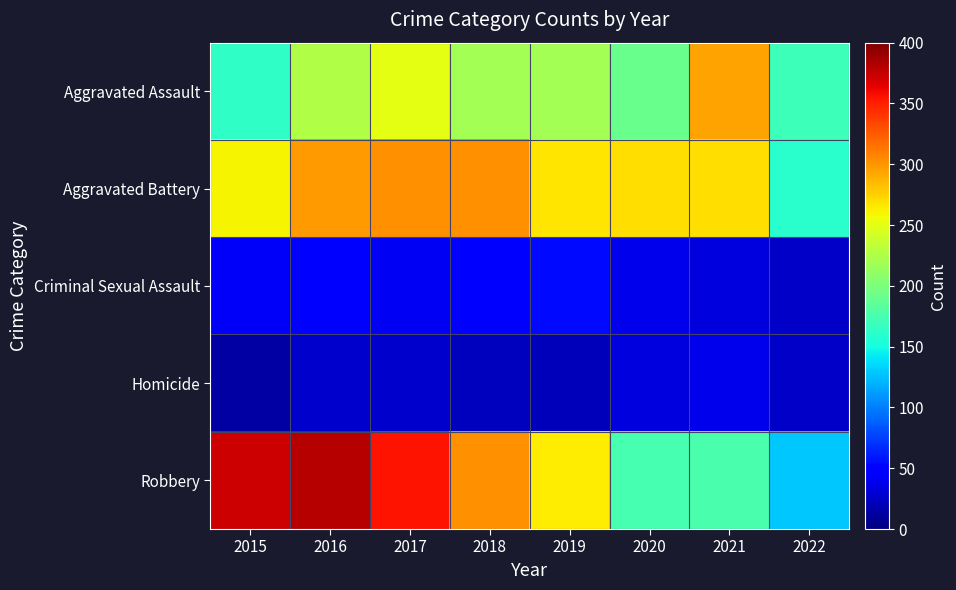

At how many categories does at least one series exceed 217?

7